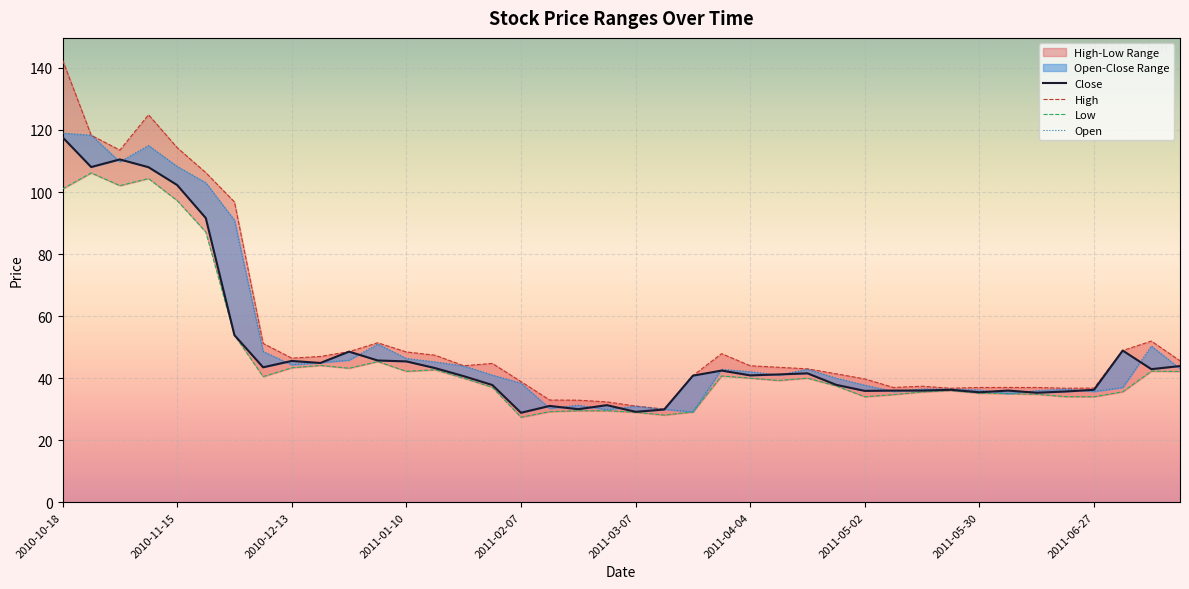

At which category is the sum across all series the highest?

2010-10-18